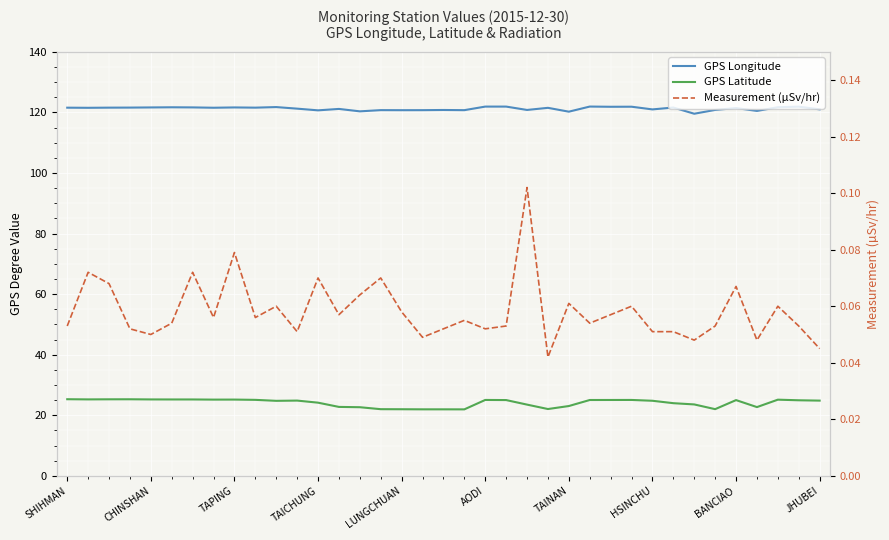

What value does the GPS Longitude series have at JHUBEI?

121.6